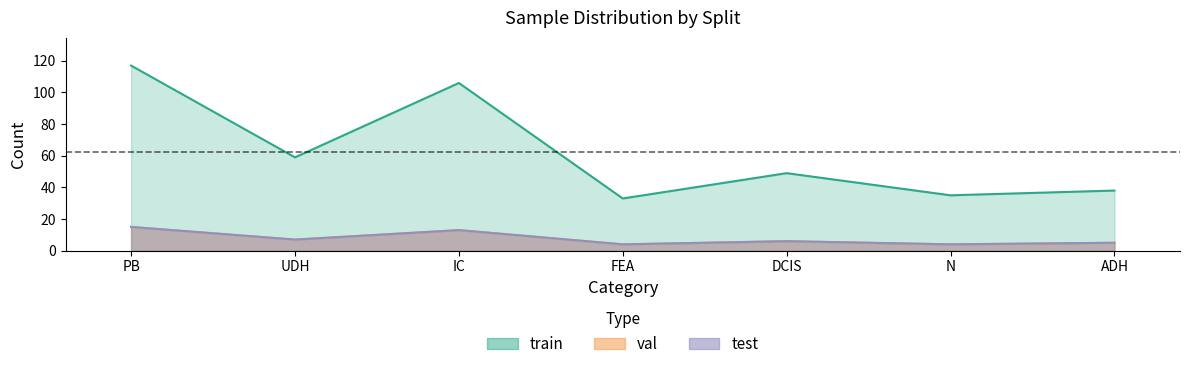

Which category has the highest value across all series?

PB